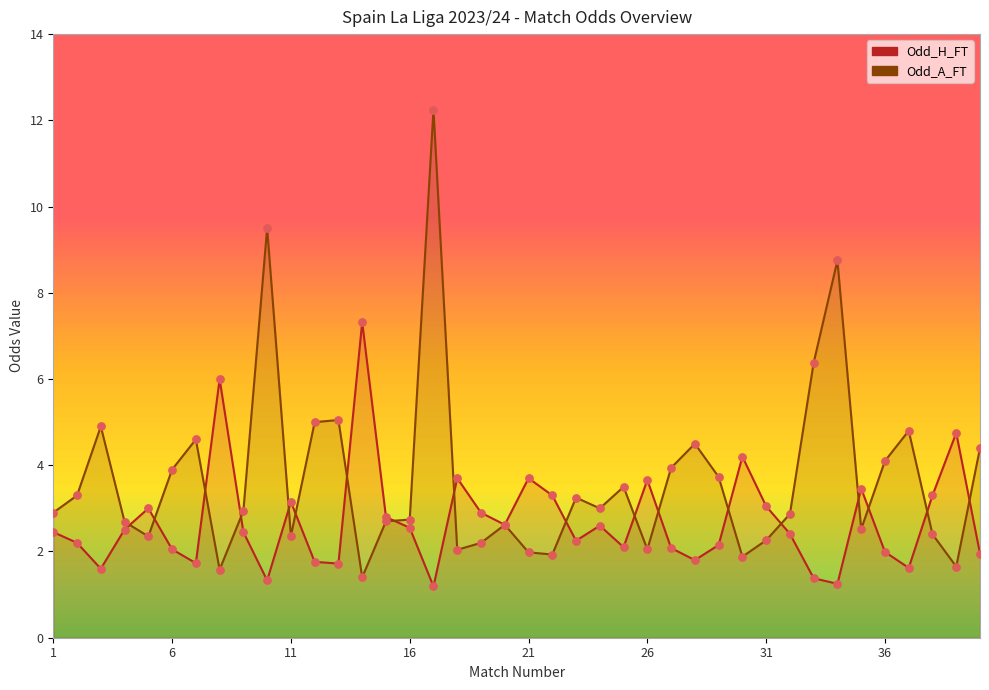

Which series has the widest spread of Y values?

Odd_A_FT